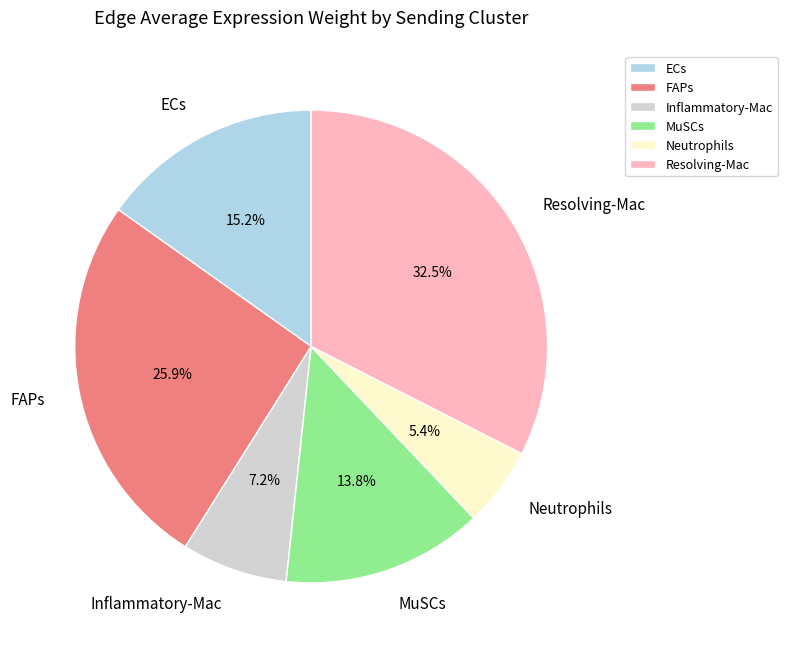

Does Inflammatory-Mac represent more than half of the total?

No